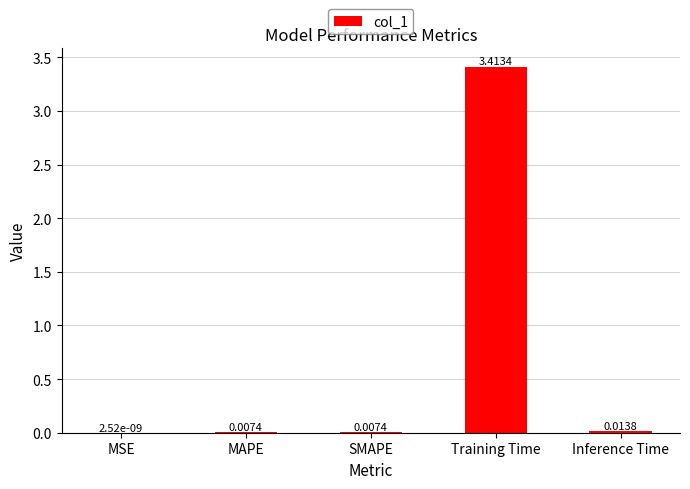

True or false: the data shows 3.4 at Training Time.

True